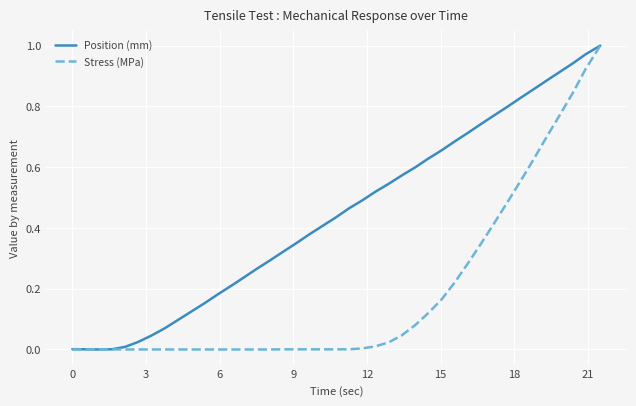

Which series has the largest total across all categories?

Position (mm)